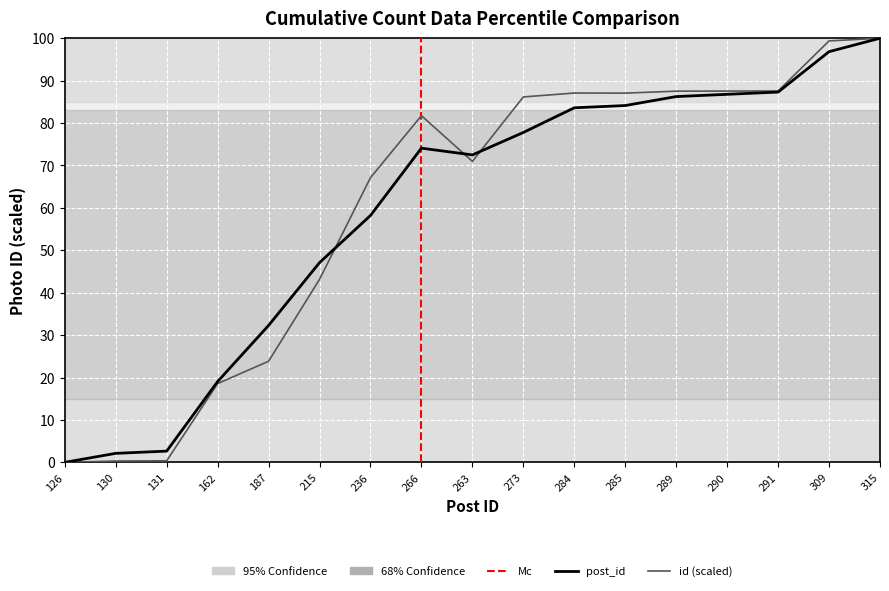

The post_id series shows 110.8 at 284. True or false?

False